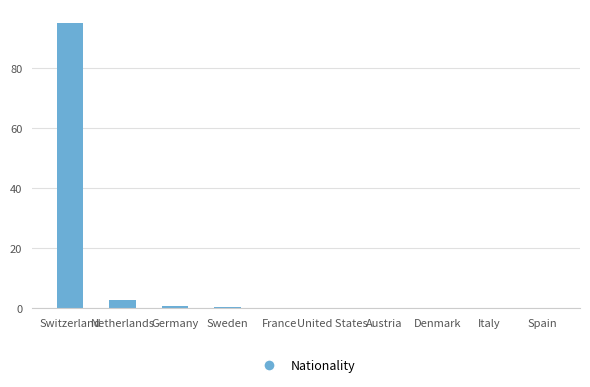

What position from the left is Austria?

7